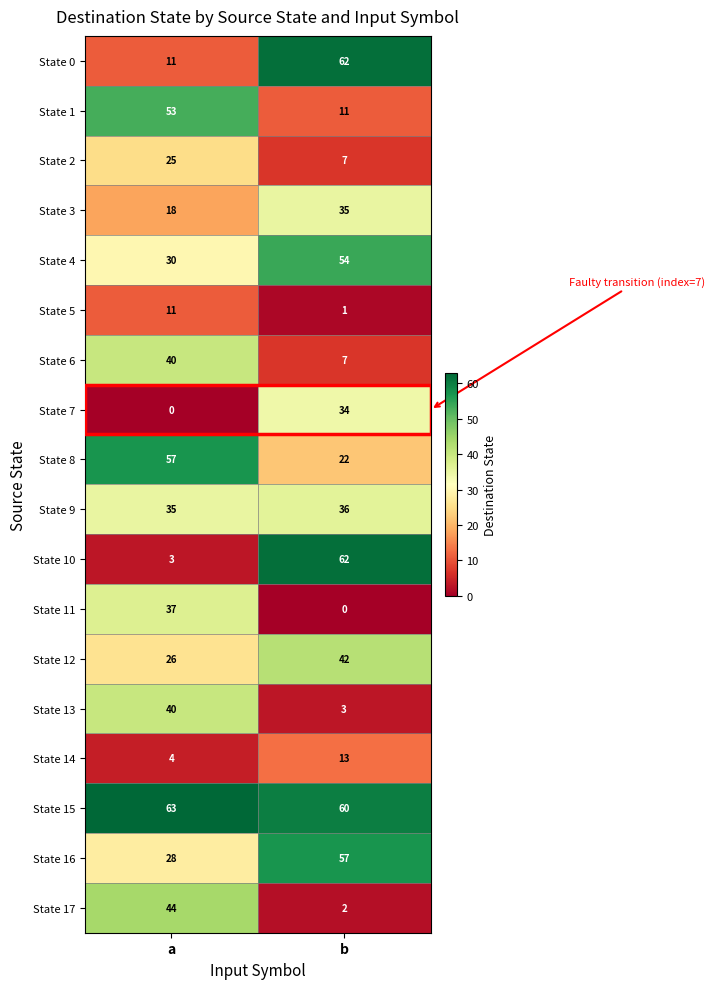

What is the sum of all State 5 values?

12